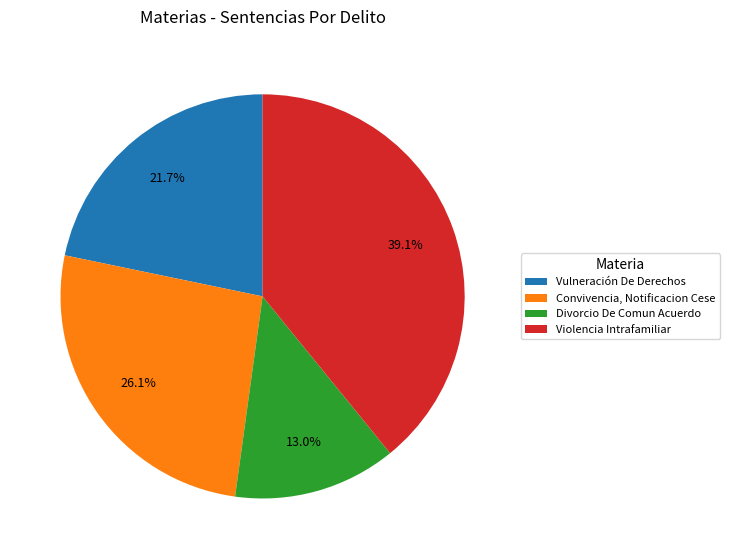

True or false: Violencia Intrafamiliar accounts for 39% of the total.

True